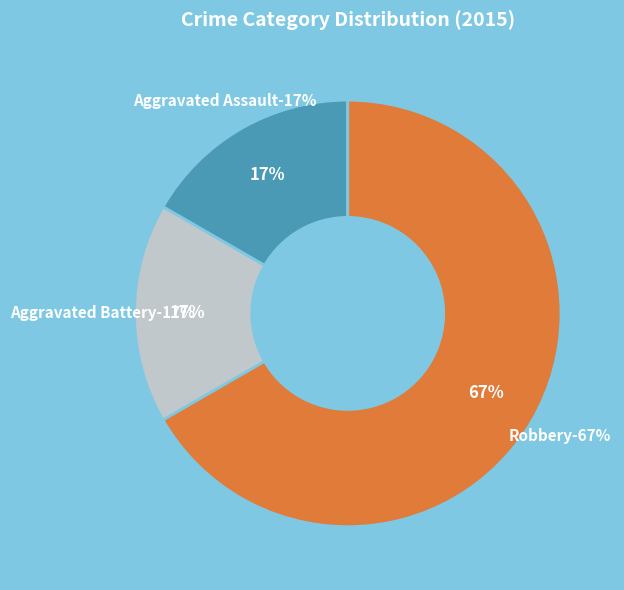

Does Aggravated Assault account for over 50% of the chart?

No